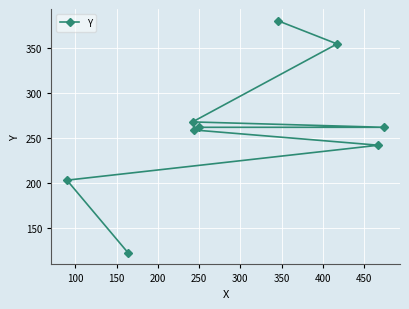

What is the average value?

262